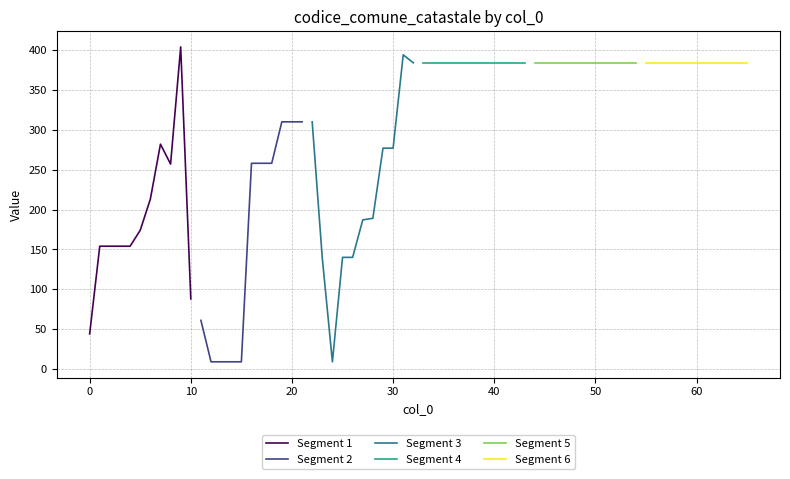

What is the minimum value for Segment 1?

44